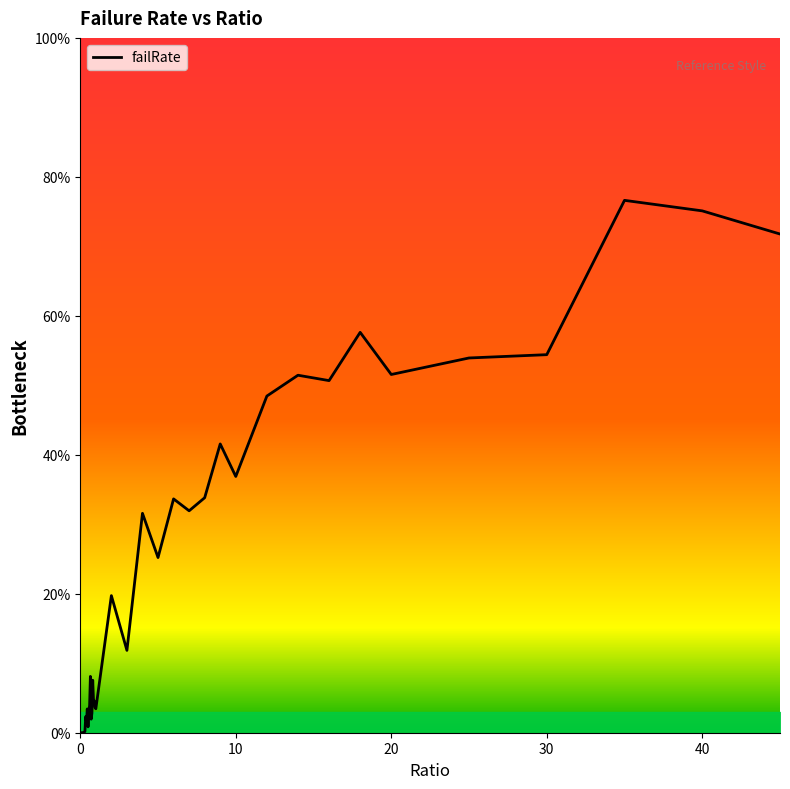

Reading left to right, extract all data points from this chart.

0.0	0.0	0.0	0.0	0.0	0.0	0.0	0.0	0.0	0.0	0.0	0.0	0.0	0.1	0.0	0.0	0.1	0.0	0.0	0.0	0.0	0.2	0.1	0.3	0.3	0.3	0.3	0.3	0.4	0.4	0.5	0.5	0.5	0.6	0.5	0.5	0.5	0.8	0.8	0.7